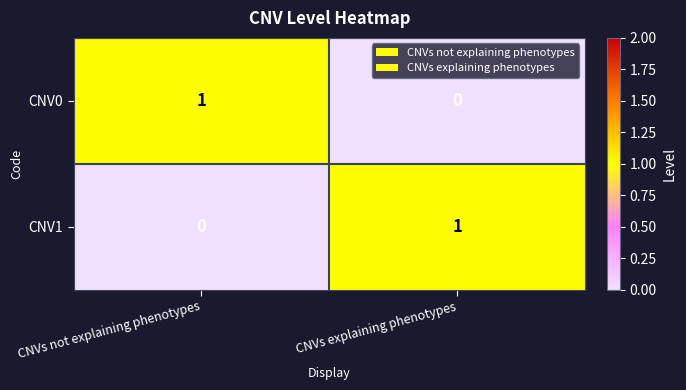

At CNVs explaining phenotypes, list the series in order from largest to smallest.

CNV1, CNV0